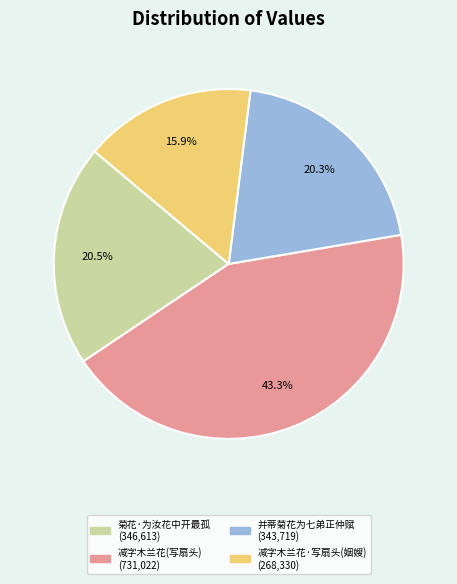

Is there a majority slice in this chart?

No